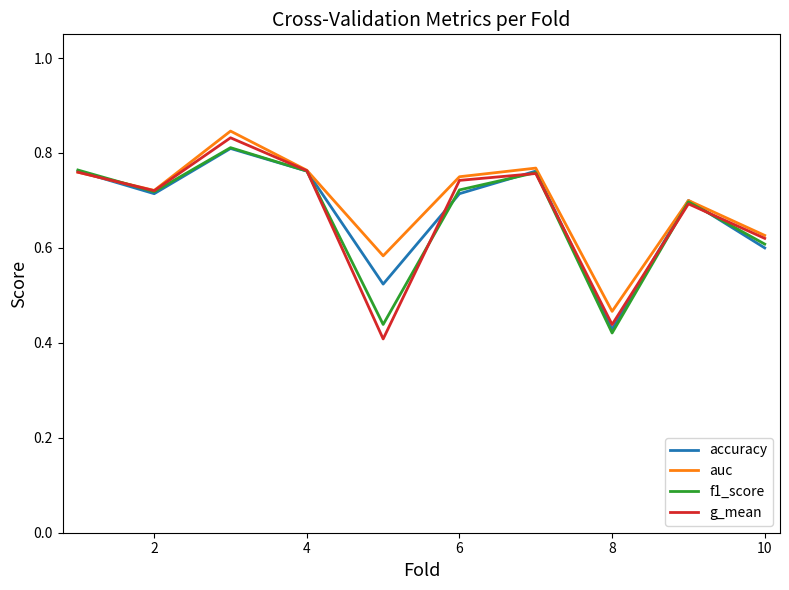

Does the chart have visible grid lines?

No